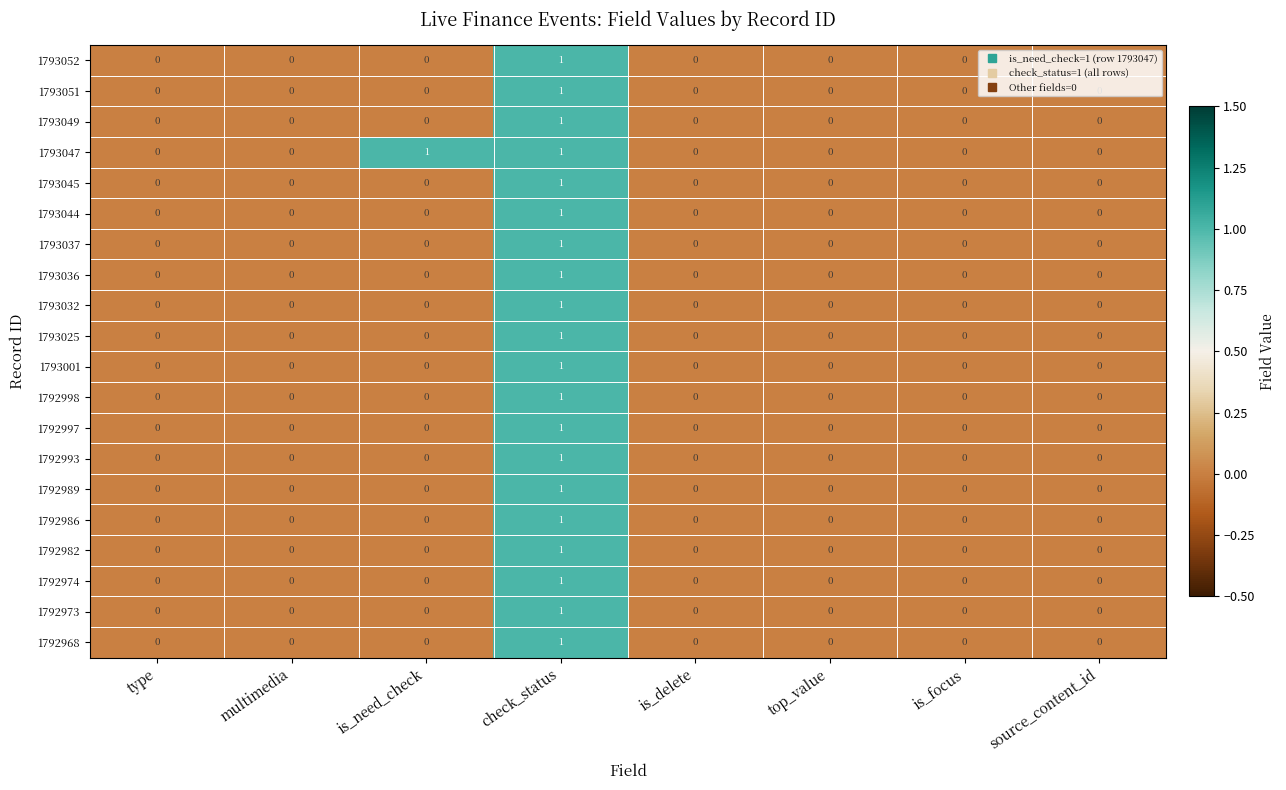

At which label does 1793025 reach its peak?

check_status